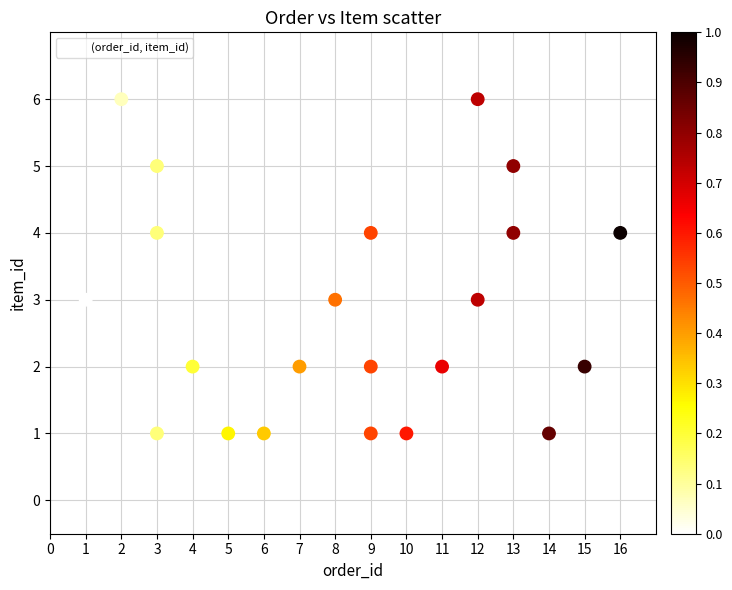

What is the range of X values (max minus min)?

15